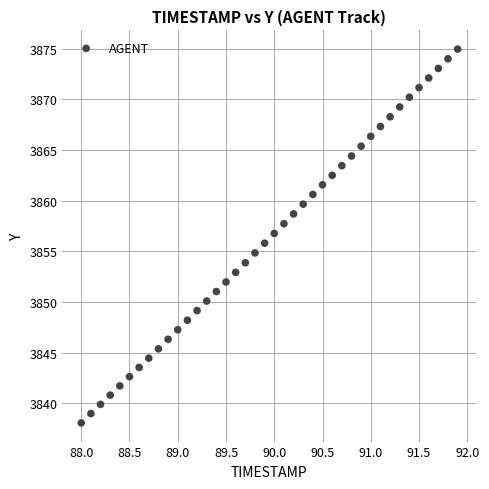

What is the range of X values (max minus min)?

3.9